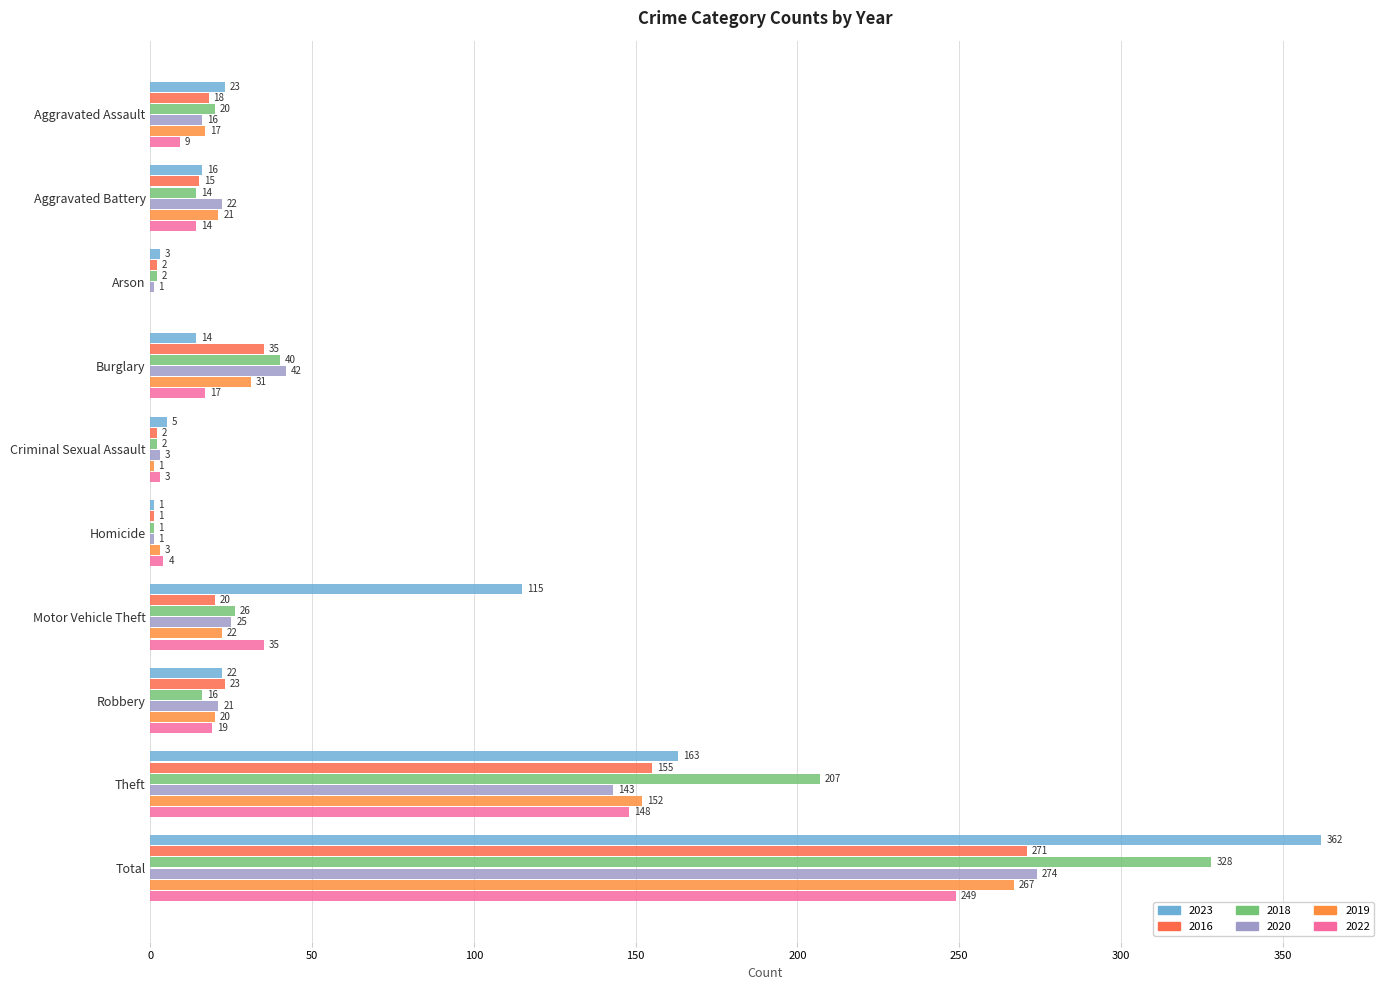

What is the label of the 7th bar from the left?

Motor Vehicle Theft